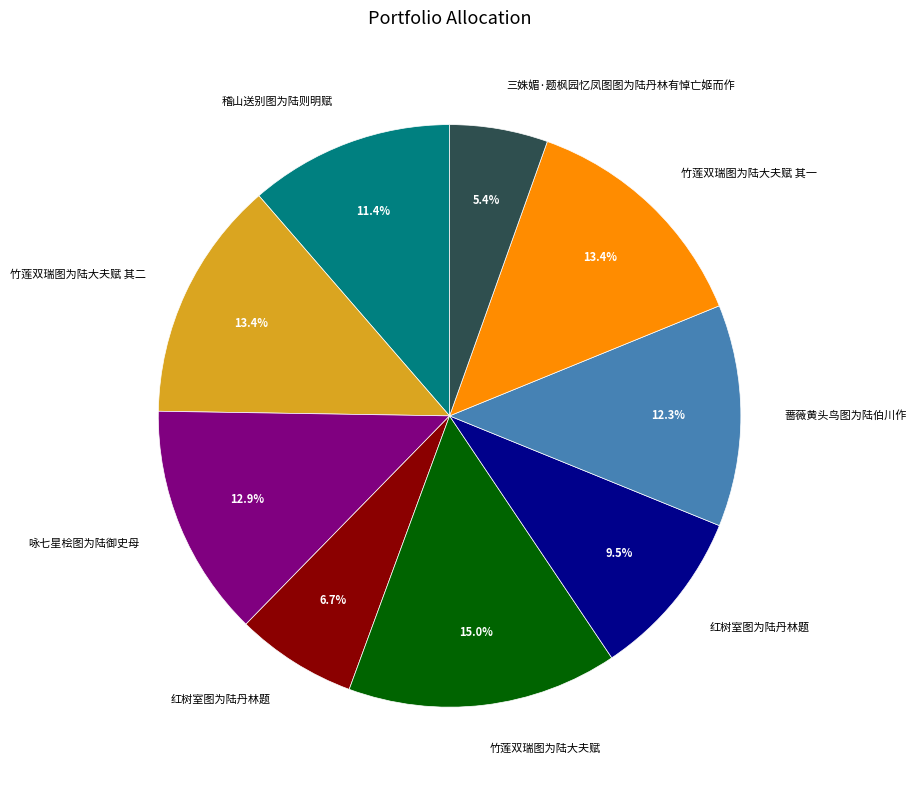

Is there a majority slice in this chart?

No